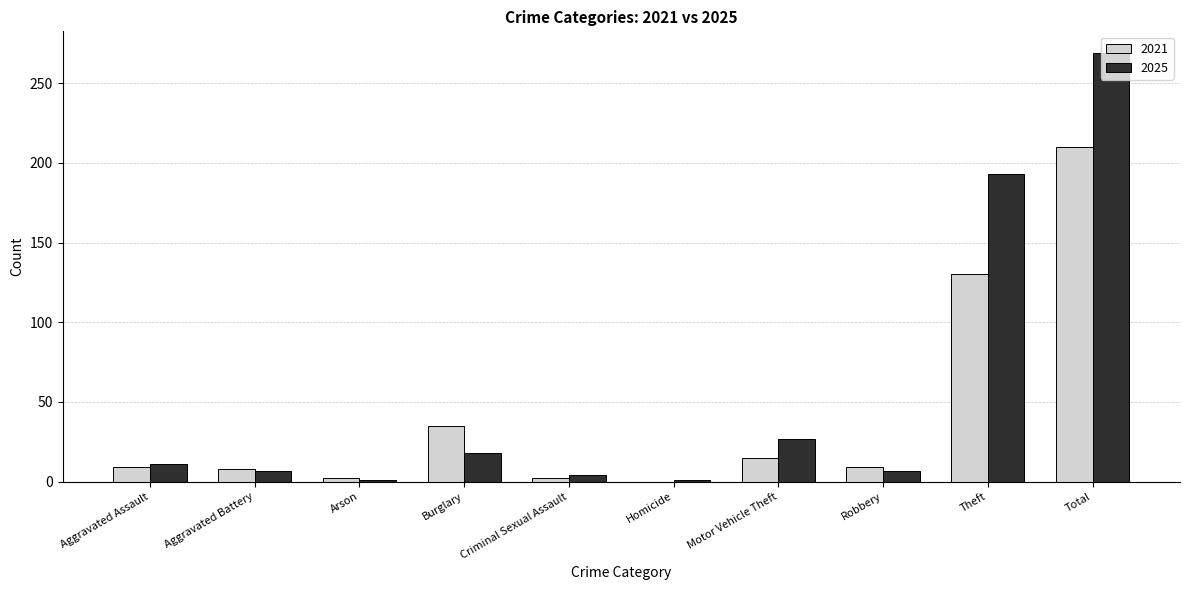

Between Burglary and Theft, which series saw the biggest shift?

2025